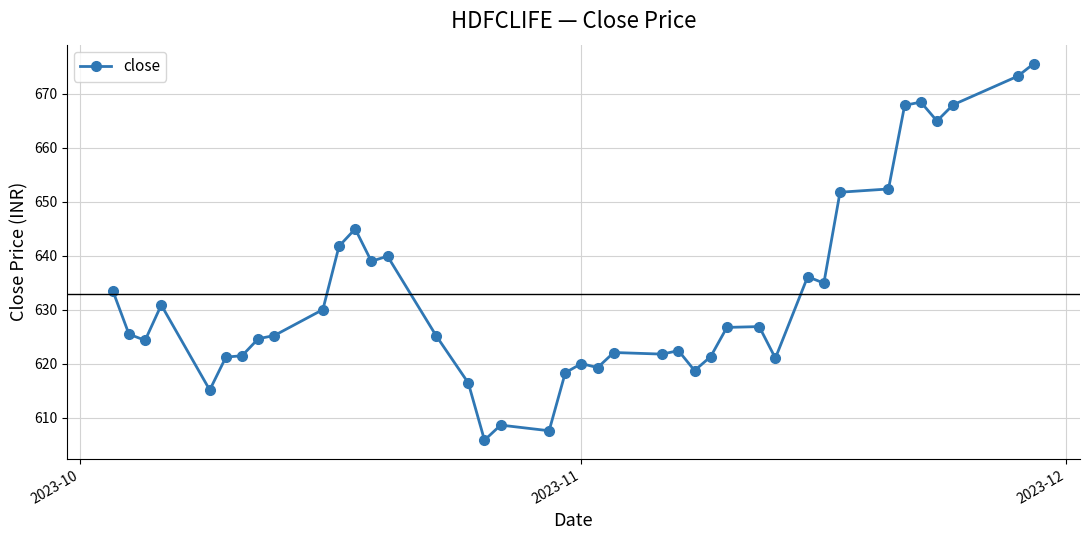

What is the value of the 23rd point from the left?

622.1